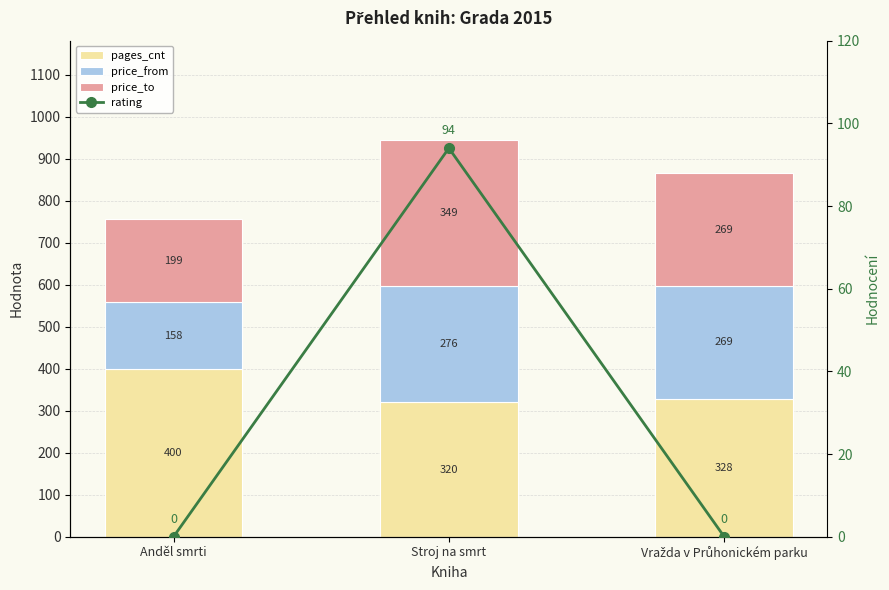

Rank the series by their maximum value, from lowest to highest.

rating, price_from, price_to, pages_cnt